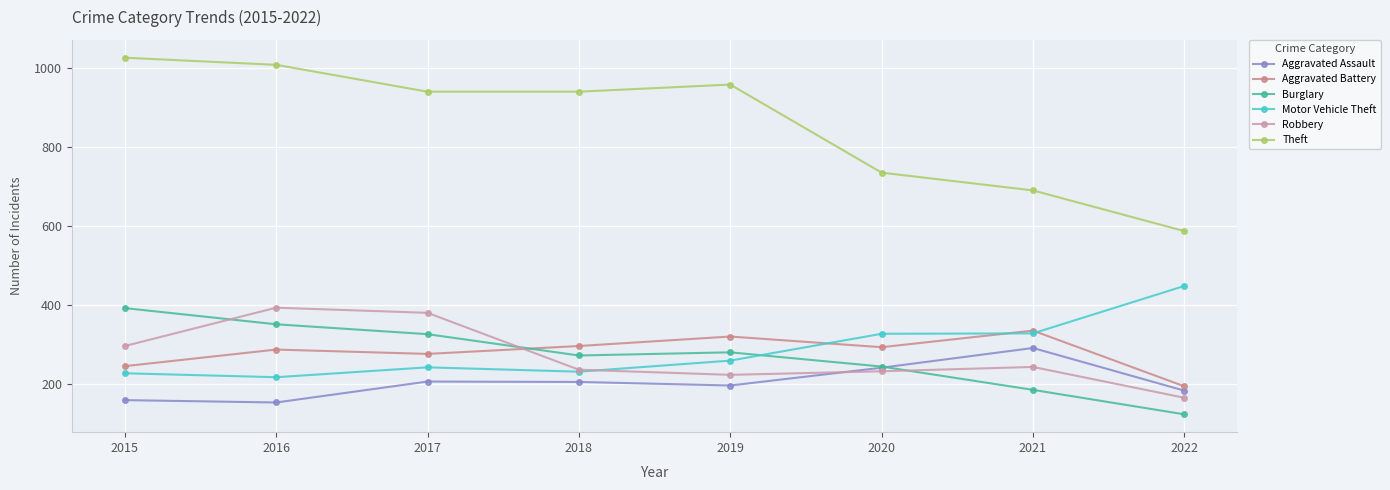

True or false: Motor Vehicle Theft has more than 0 interior local peaks.

True